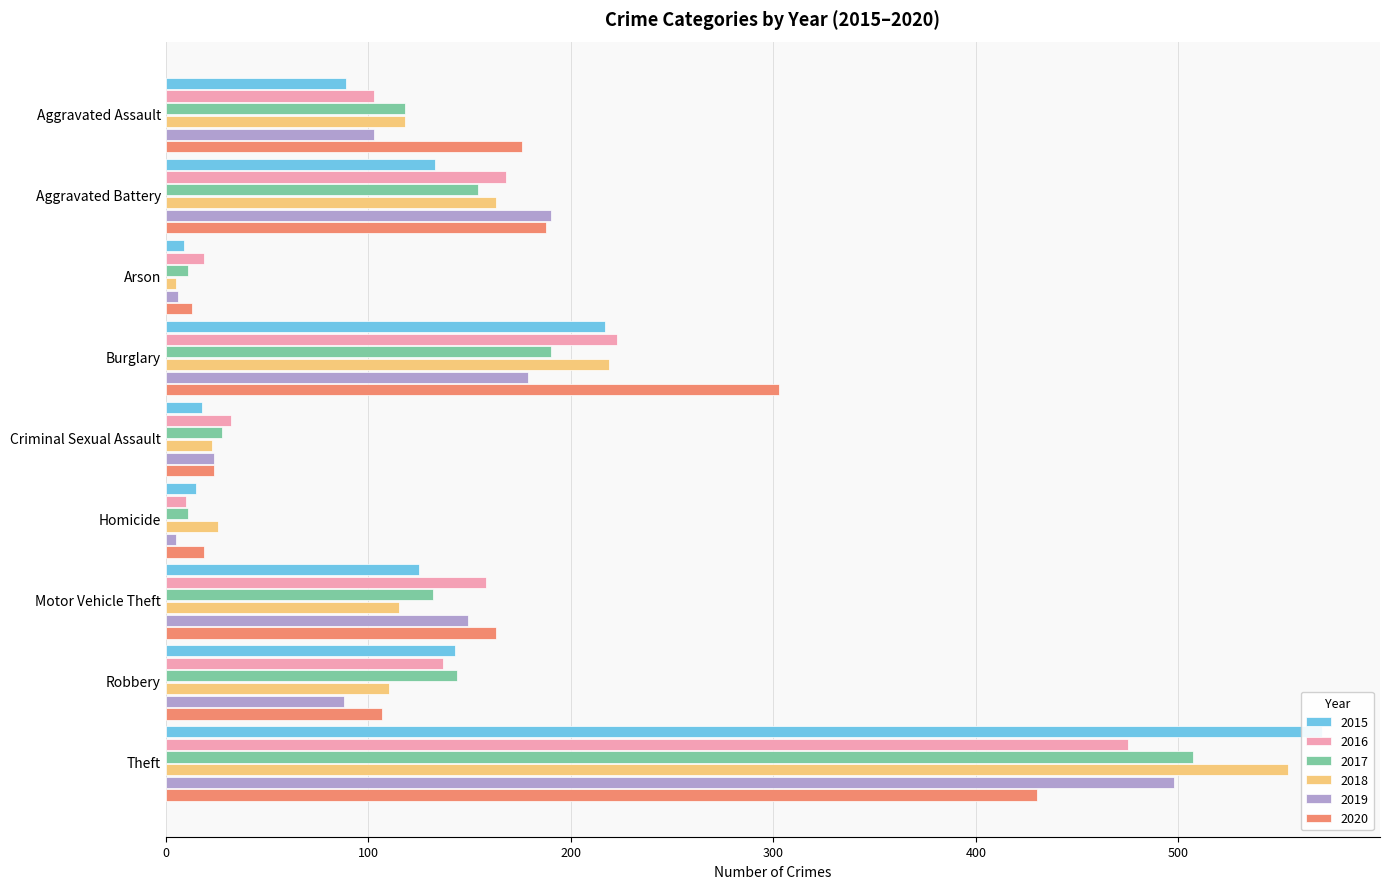

At how many categories does at least one series exceed 137?

6